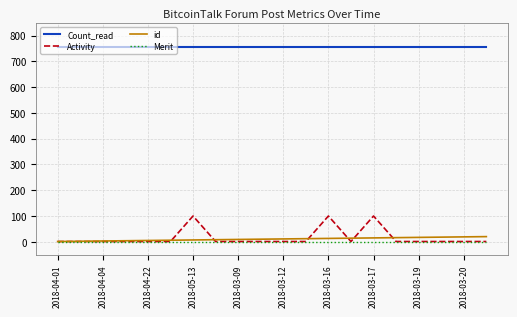

What is the maximum value shown in the chart?

756